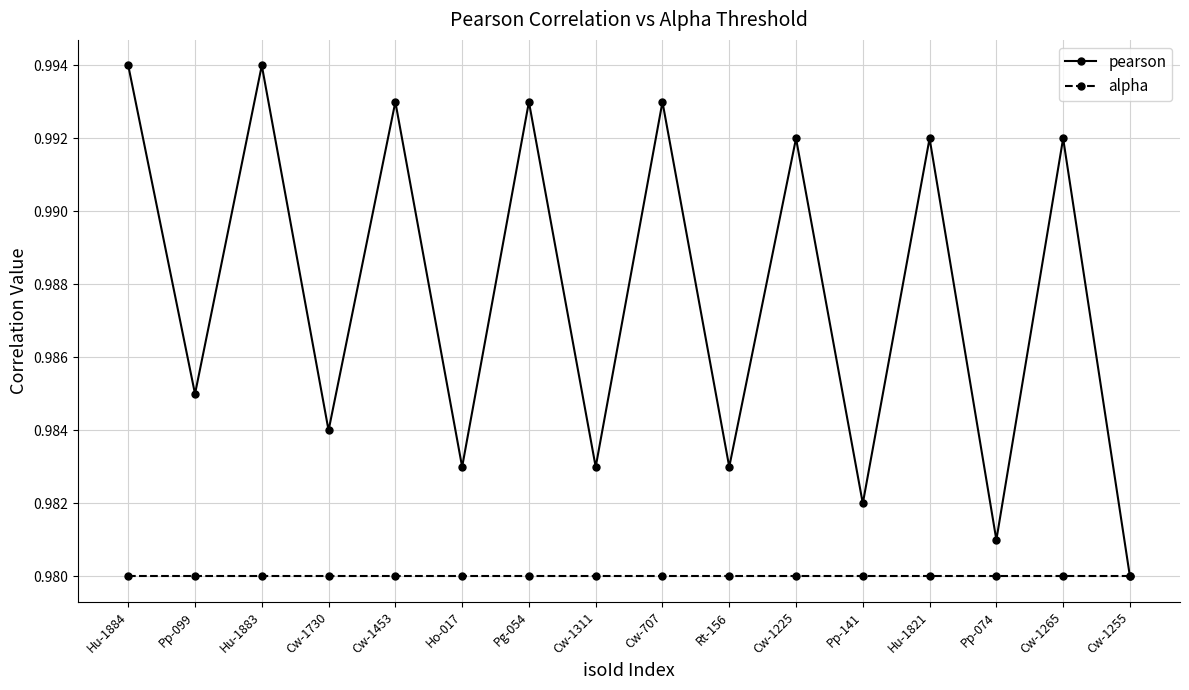

Rank the series at Hu-1884 from highest to lowest value.

pearson, alpha